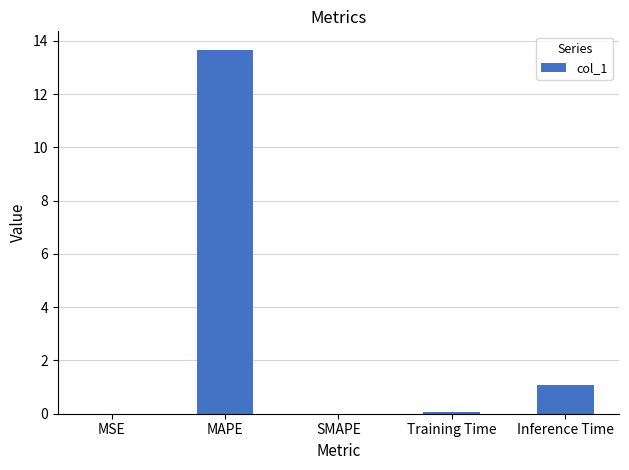

Count the number of data series in this chart.

1